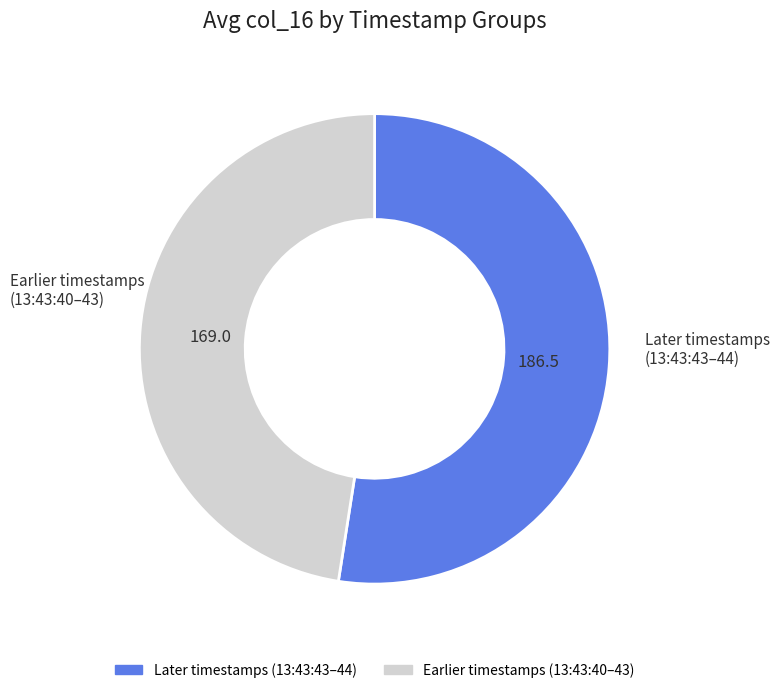

Is there any slice that represents more than half of the pie?

Yes